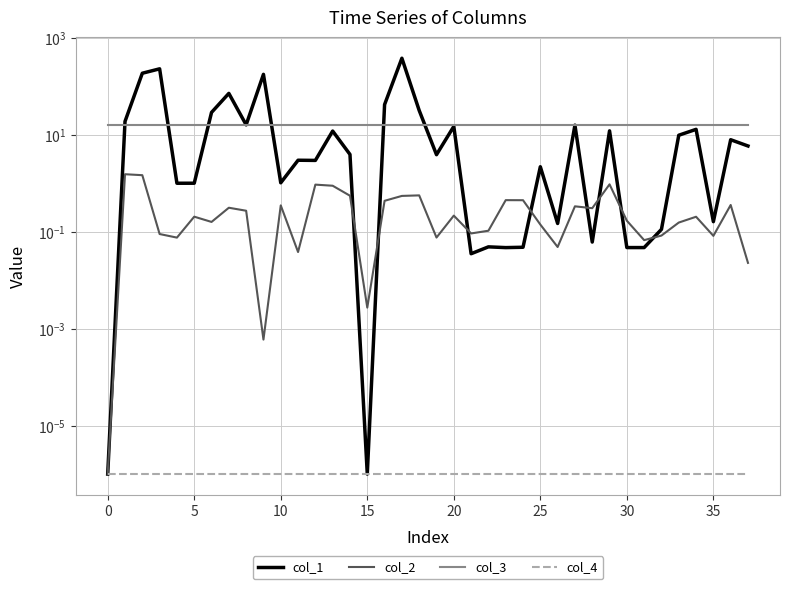

The value of col_4 at 37 is 0.0. True or false?

True